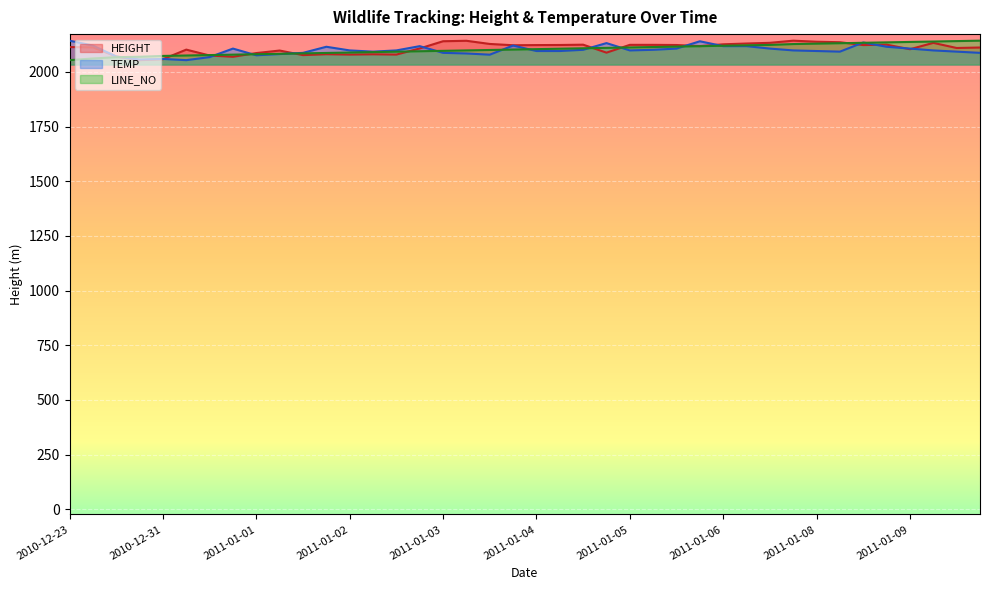

What is the average value of the HEIGHT series?

2108.7